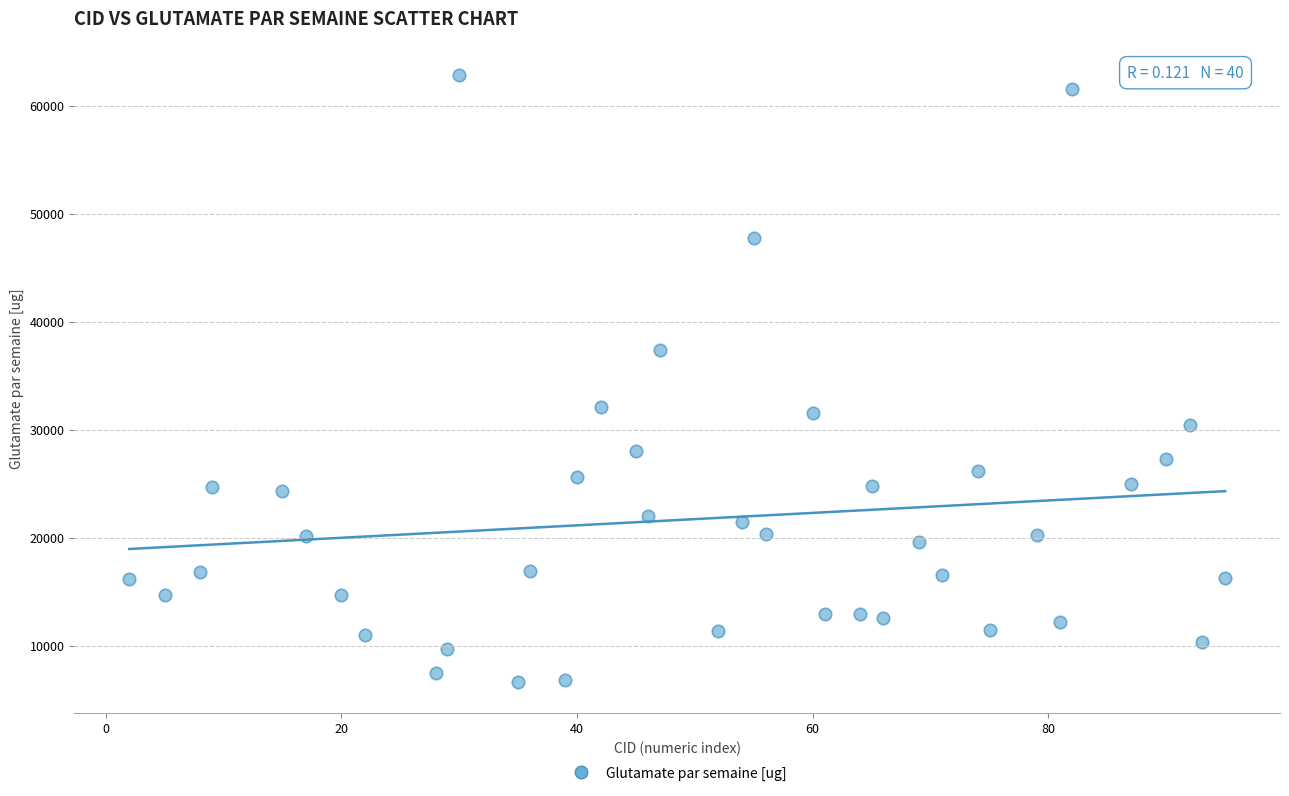

What is the range of Y values (max minus min)?

56247.7